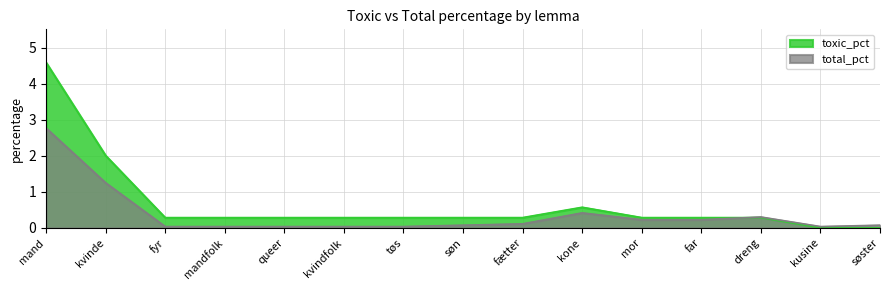

At which label is total_pct closest to 1?

kvinde